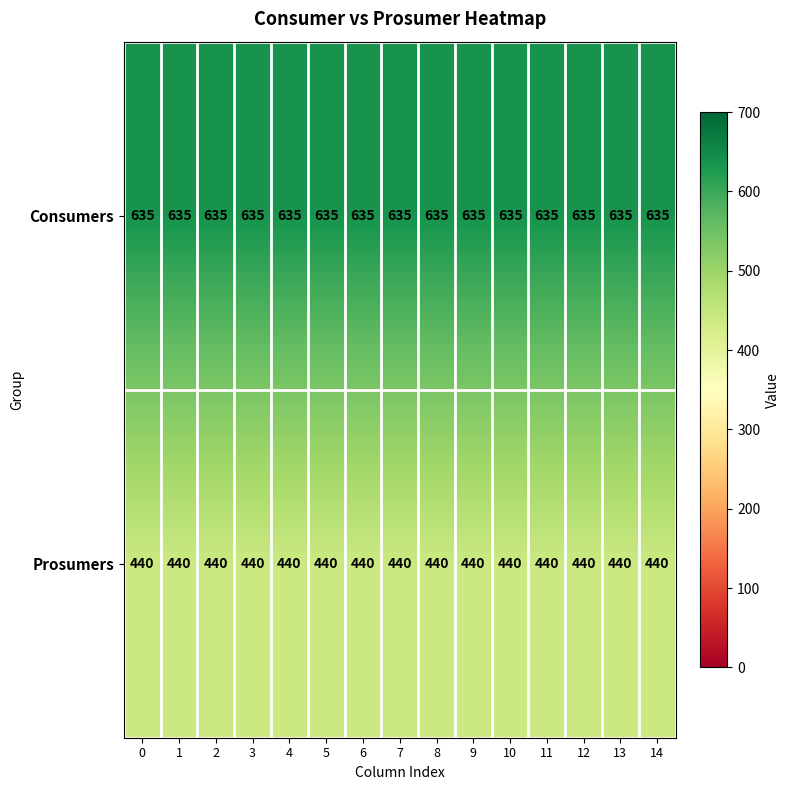

List the series in order of their peak value, highest first.

Consumers, Prosumers